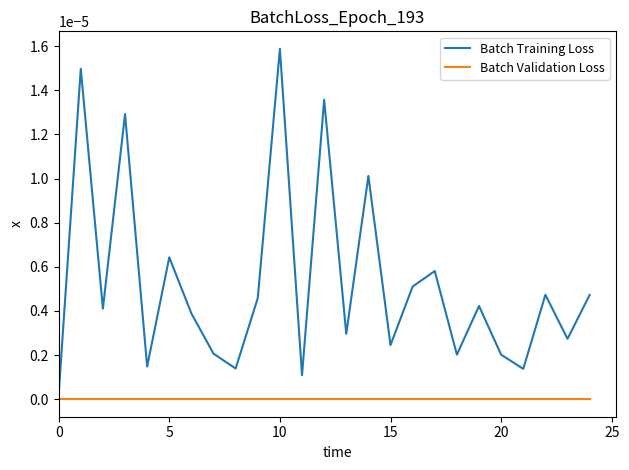

Is this an area chart (filled region under the line)?

No